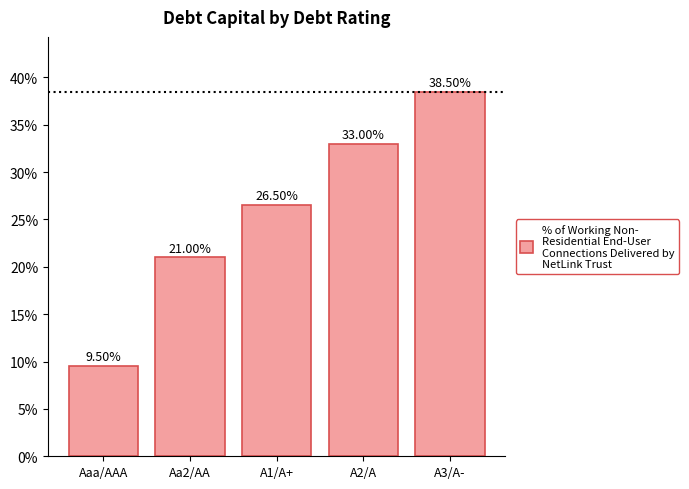

What position from the right is A2/A?

2